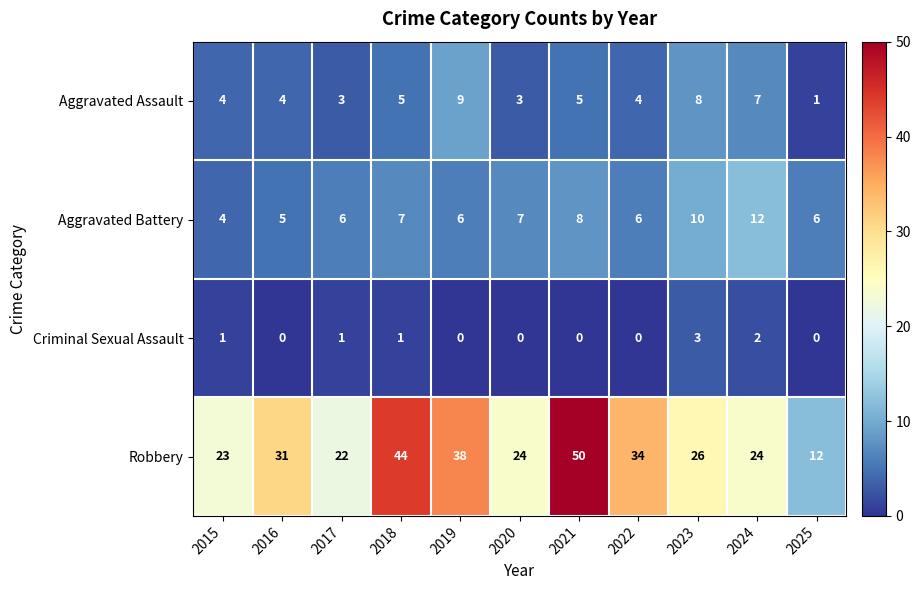

What is the sum of all Criminal Sexual Assault values?

8